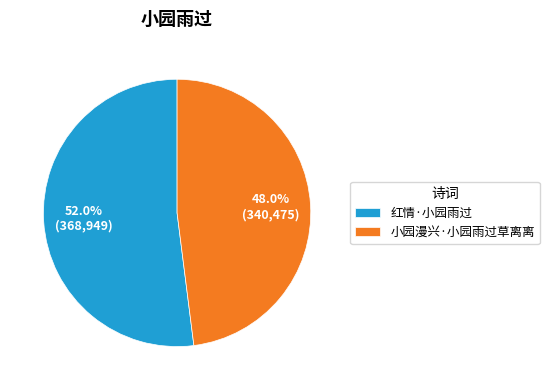

True or false: 红情·小园雨过 accounts for 52% of the total.

True